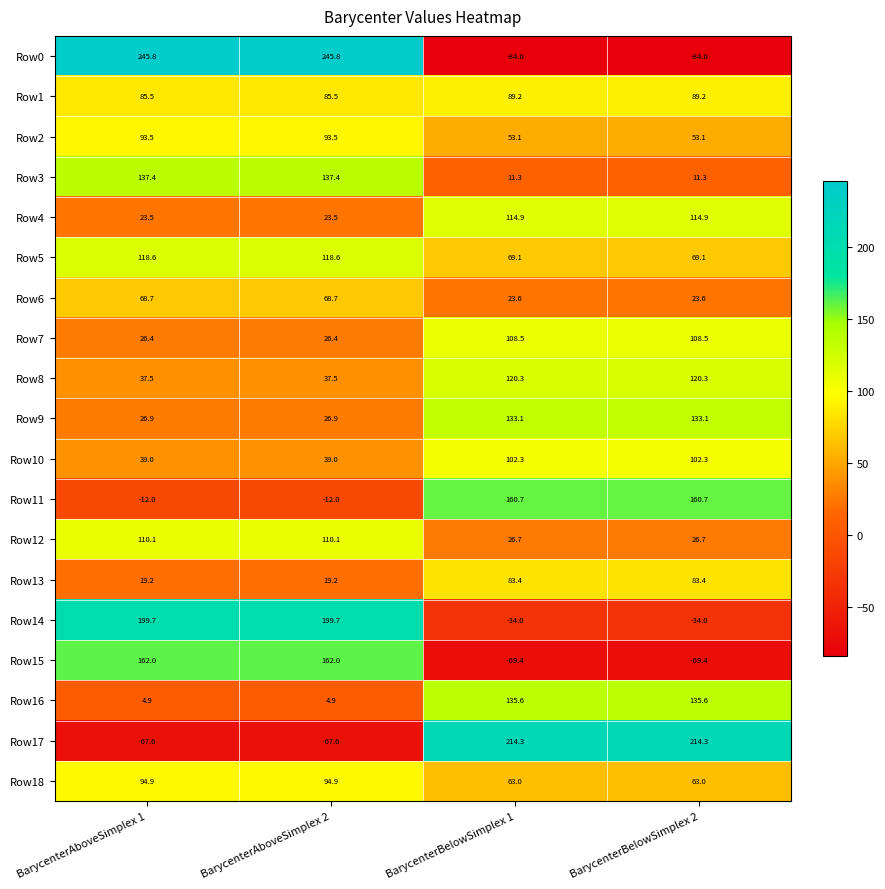

What value does the Row6 series have at BarycenterAboveSimplex 2?

68.7